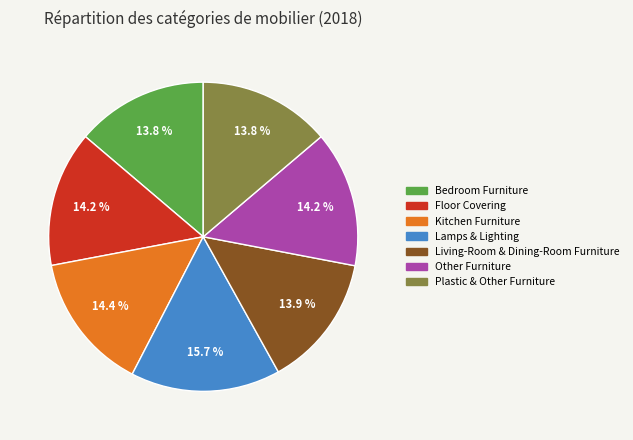

Which has a higher value, Bedroom Furniture or Lamps & Lighting?

Lamps & Lighting